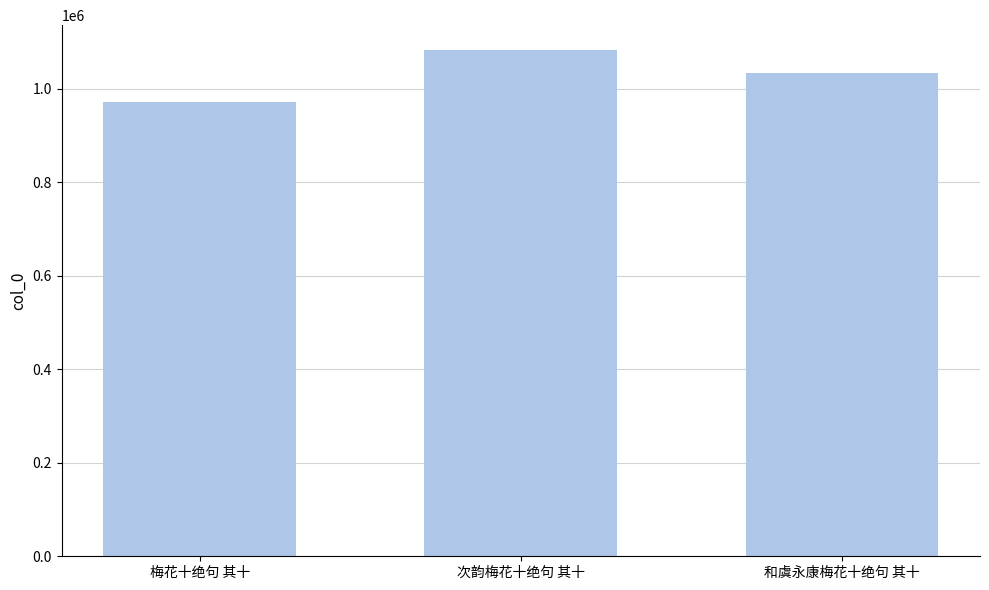

At which category does the chart reach its peak across all series?

次韵梅花十绝句 其十